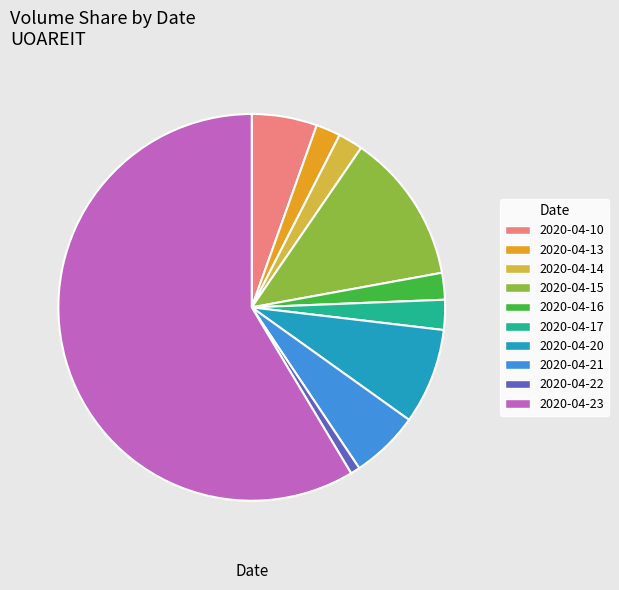

The 2020-04-16 slice represents 13% of the pie. True or false?

False